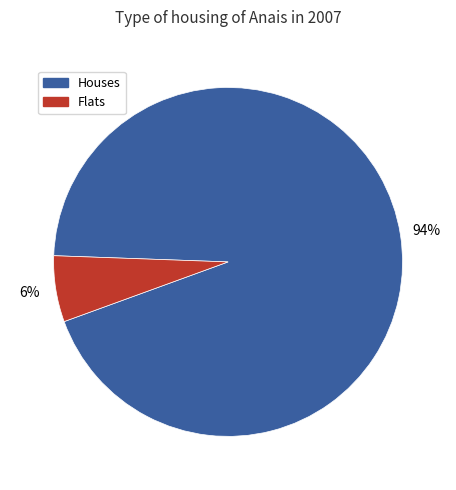

To the nearest percent, what is the difference between the largest and smallest slice percentages?

88%